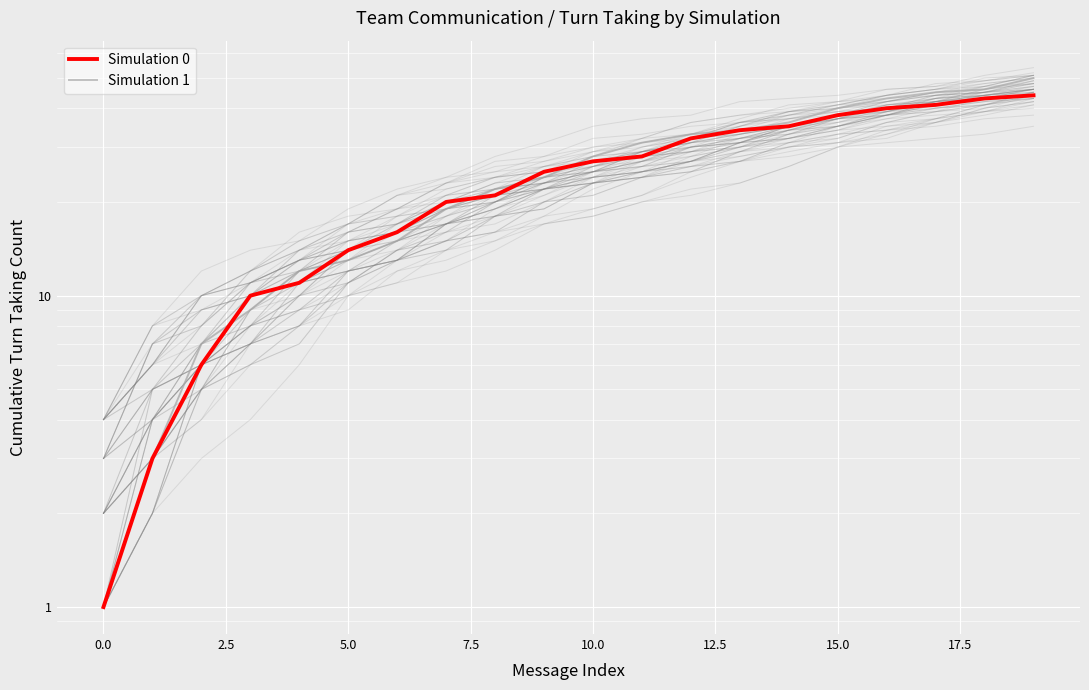

Rank the series at 17.5 from lowest to highest value.

Simulation 0, Simulation 1